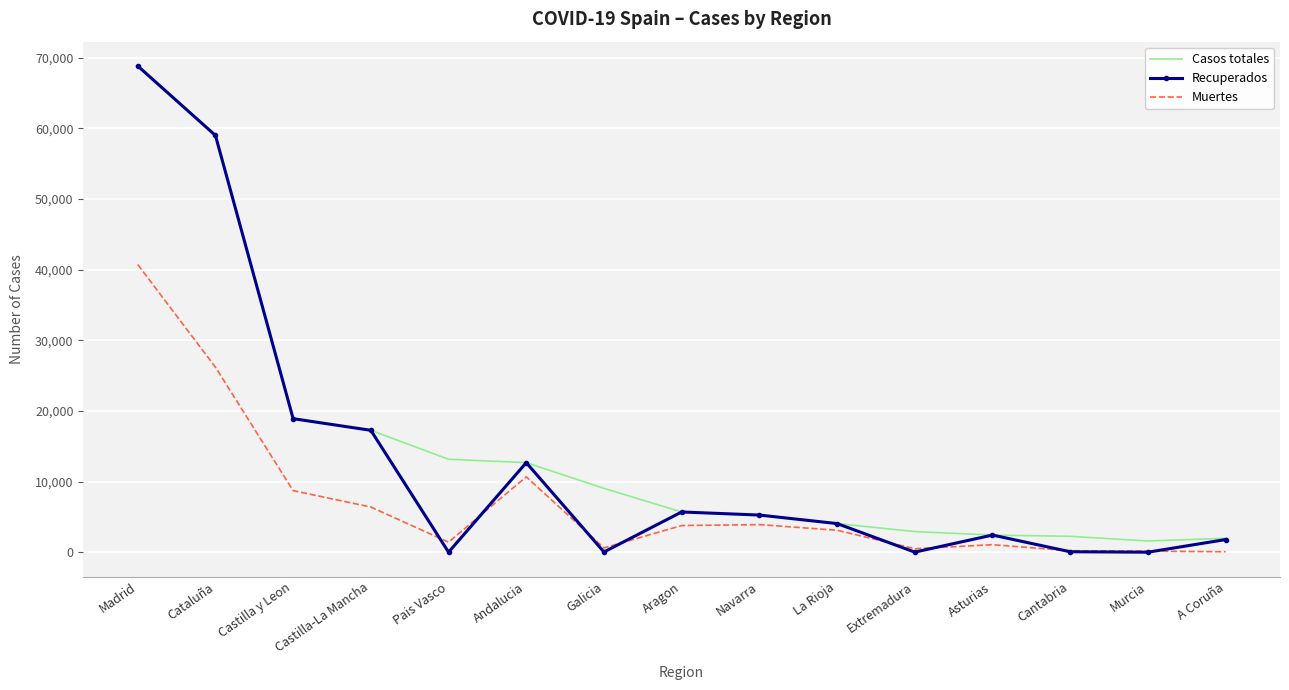

Which series has the largest range (max minus min)?

Recuperados